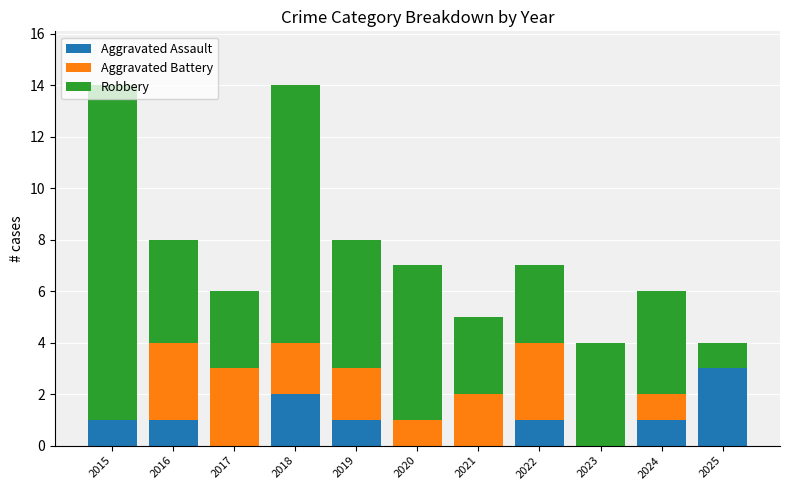

What is the maximum value for Aggravated Assault?

3